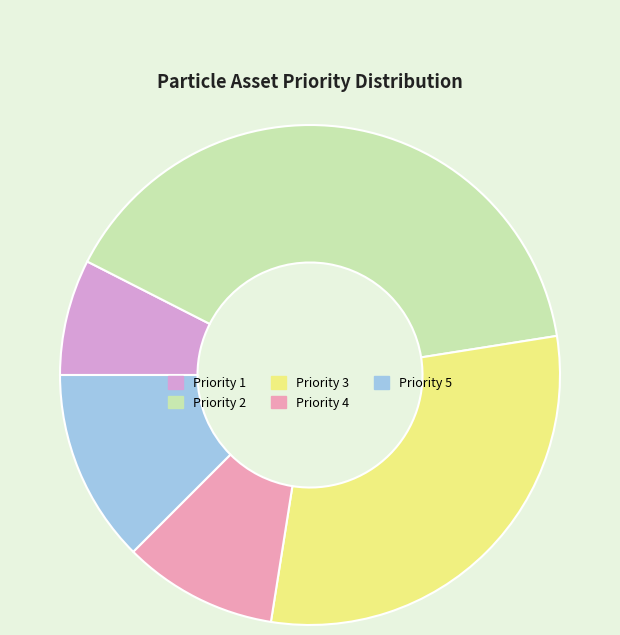

Rank the categories by value from lowest to highest.

Priority 1, Priority 4, Priority 5, Priority 3, Priority 2